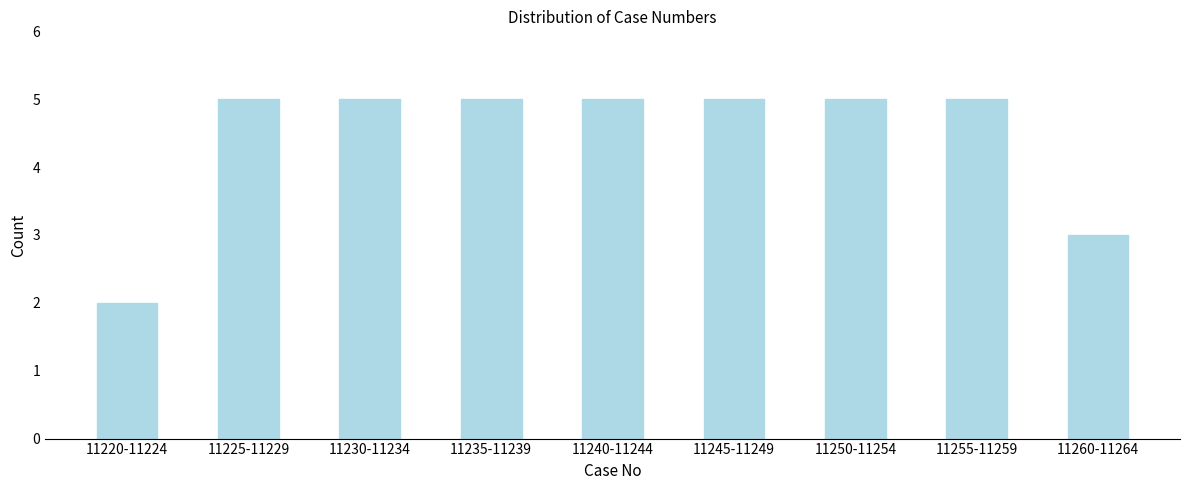

Reading right to left, extract all data points from this chart.

11260-11264=3	11255-11259=5	11250-11254=5	11245-11249=5	11240-11244=5	11235-11239=5	11230-11234=5	11225-11229=5	11220-11224=2